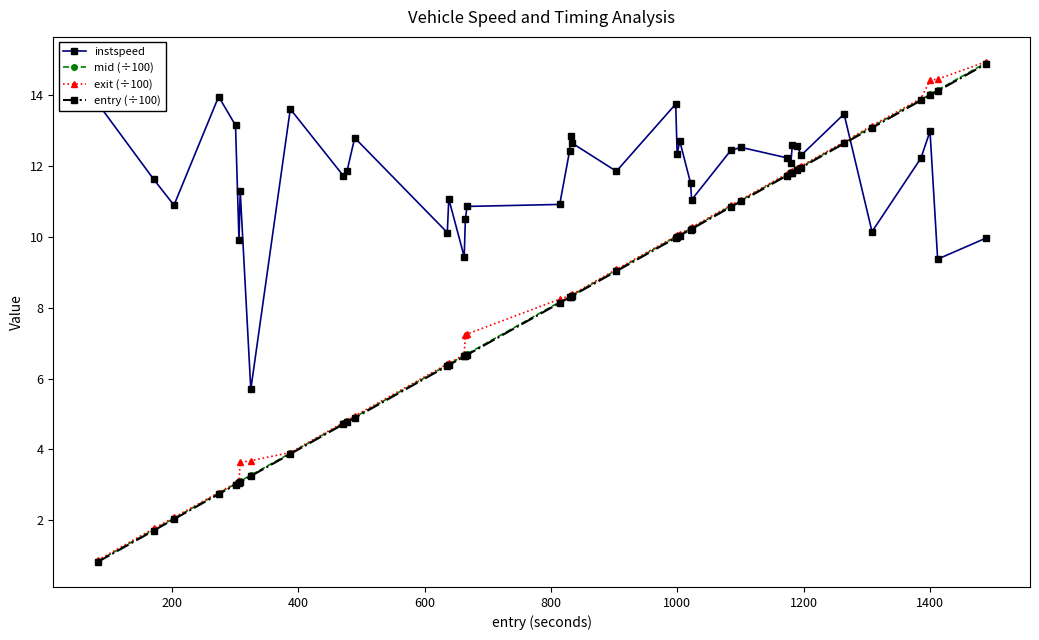

Which series has the largest total across all categories?

instspeed